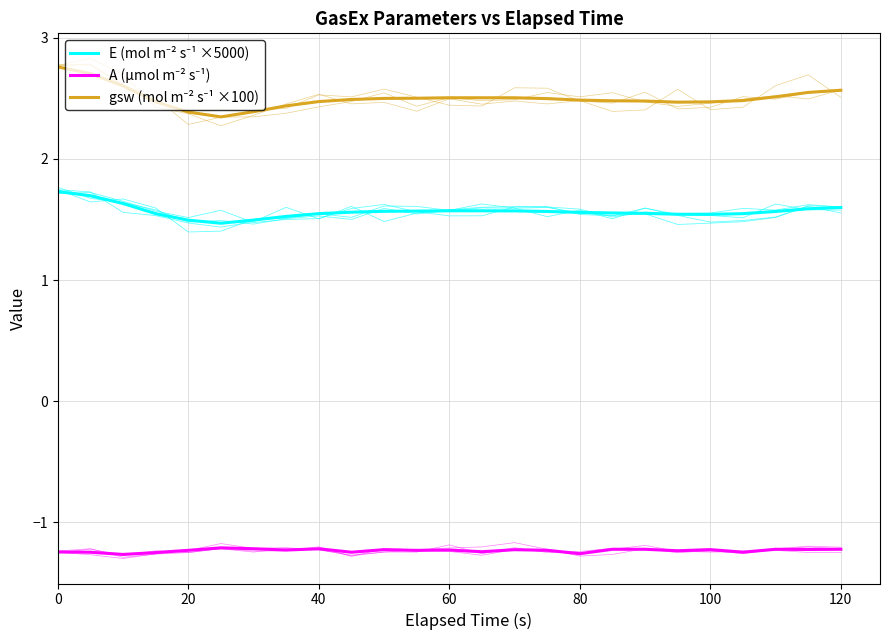

List the series in order of their peak value, highest first.

gsw (mol m⁻² s⁻¹ ×100), E (mol m⁻² s⁻¹ ×5000), A (µmol m⁻² s⁻¹)